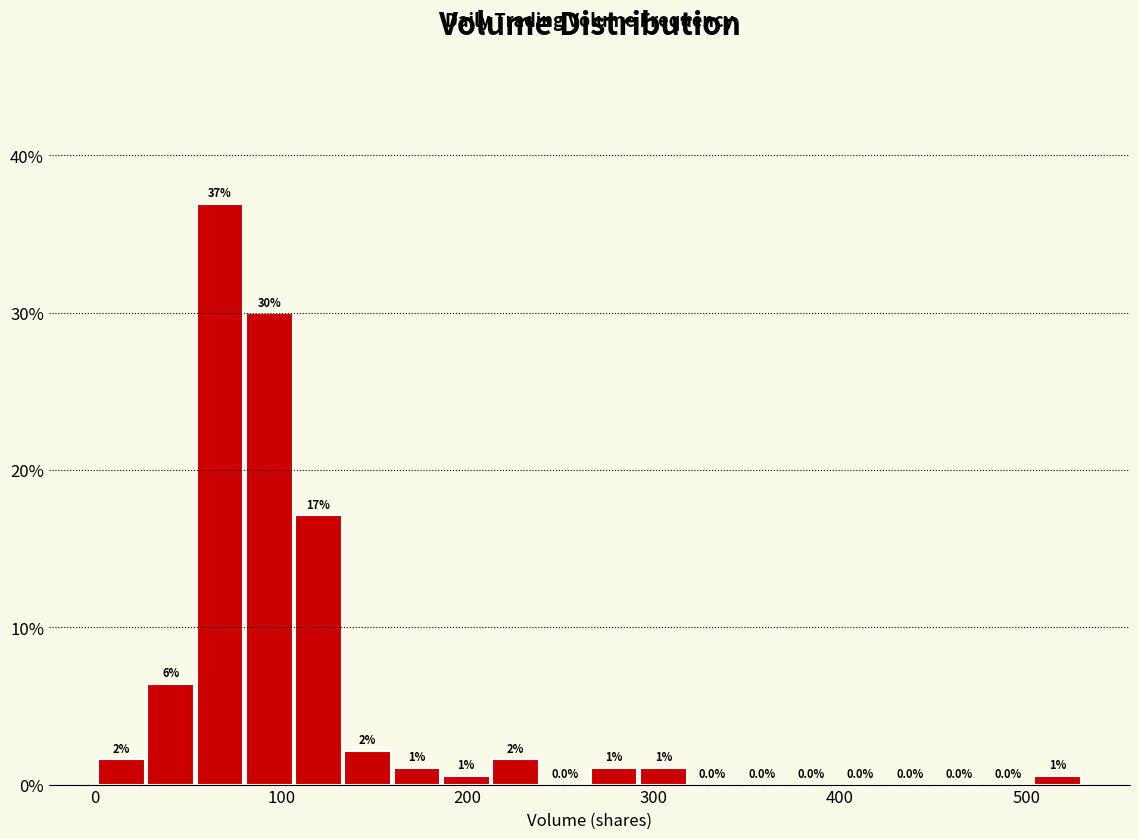

Read against the x-axis, roughly where is the centre of the tallest bar?

70